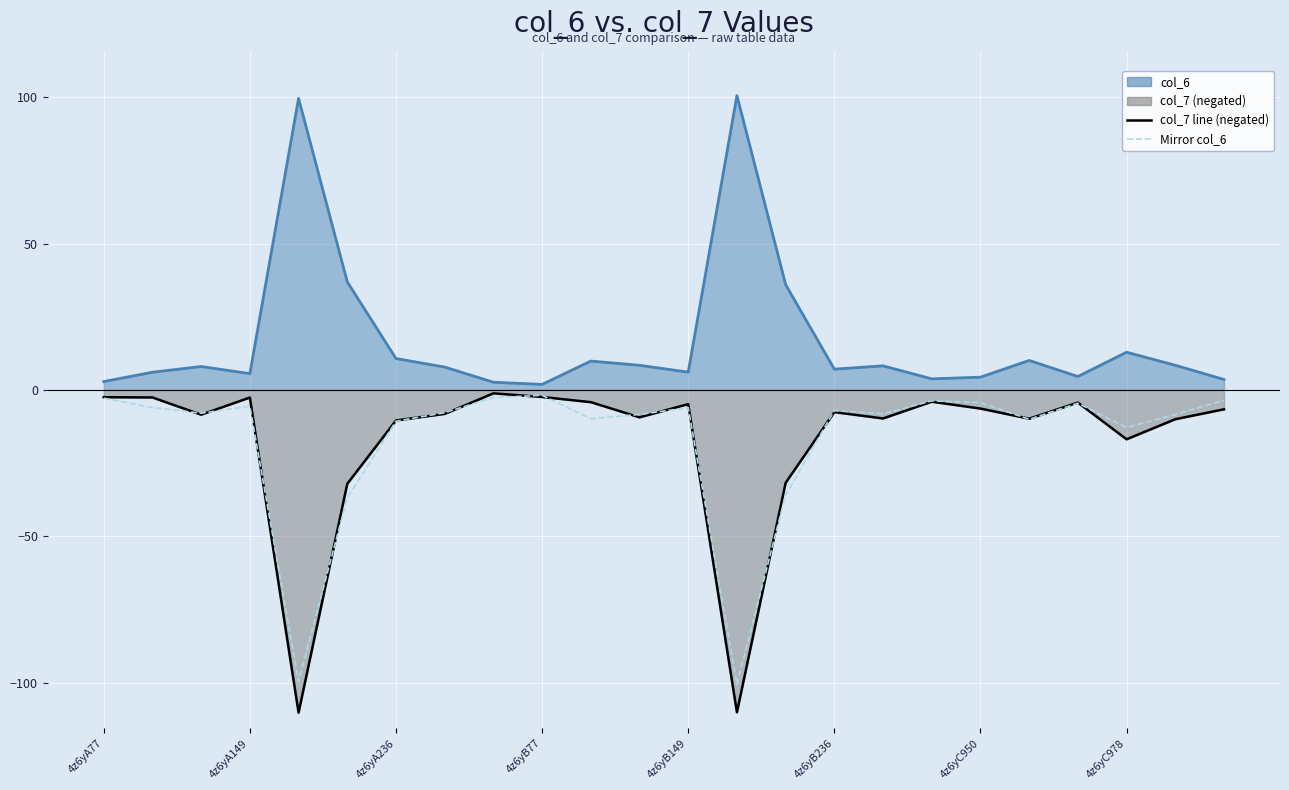

What is the highest value of the col_7 line (negated) series?

-1.2